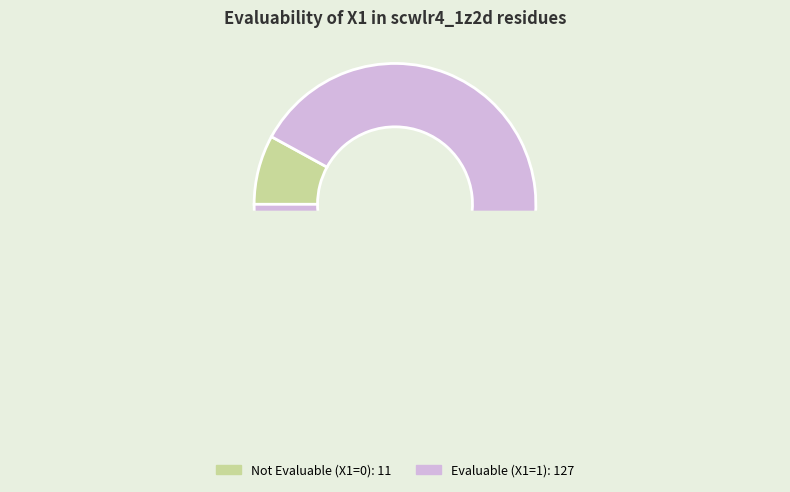

Does EvaluableX1=1 account for over 50% of the chart?

Yes